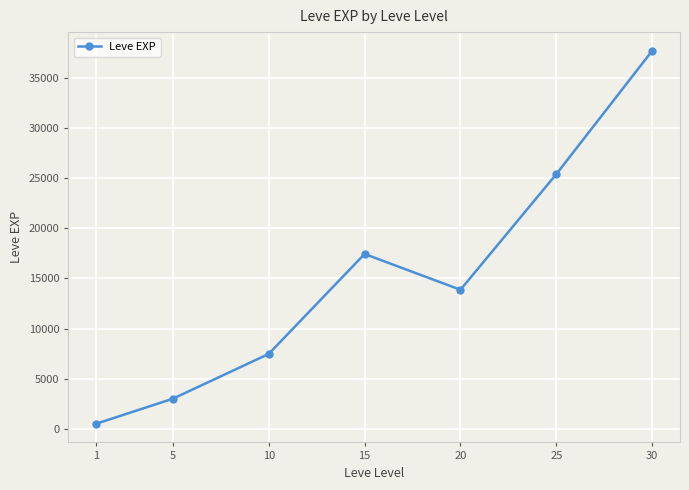

What is the difference between the maximum and minimum values?

37204.8